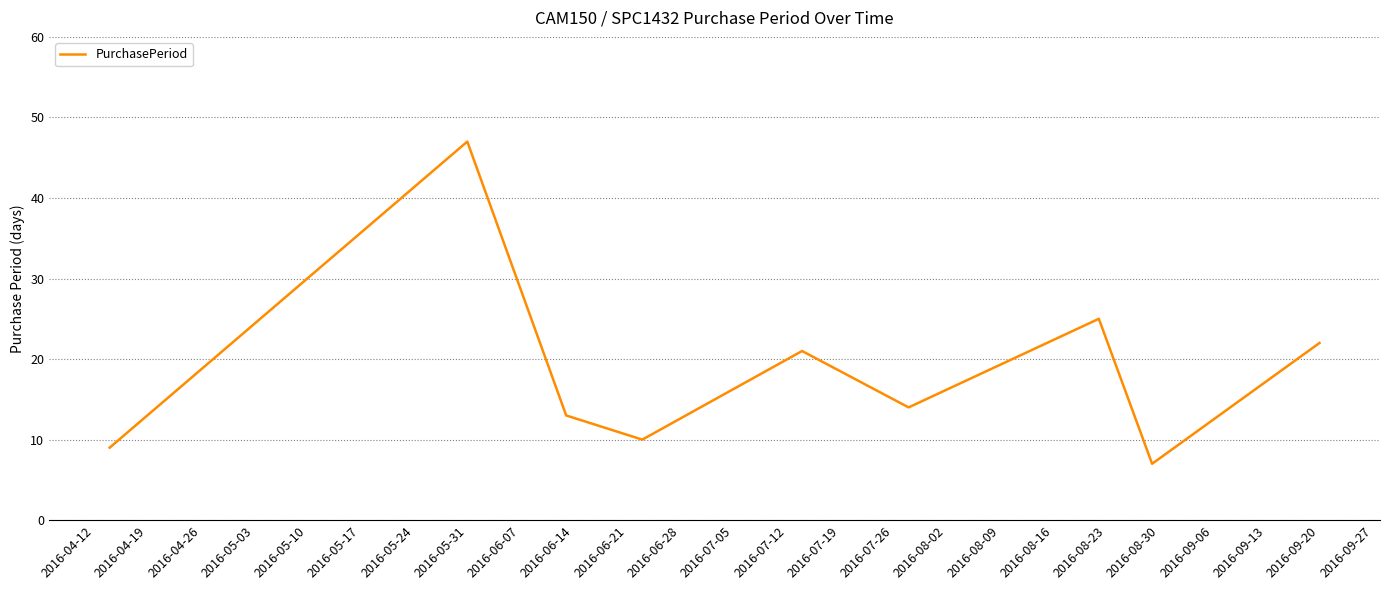

True or false: there are more than 2 points higher than both neighbors.

True